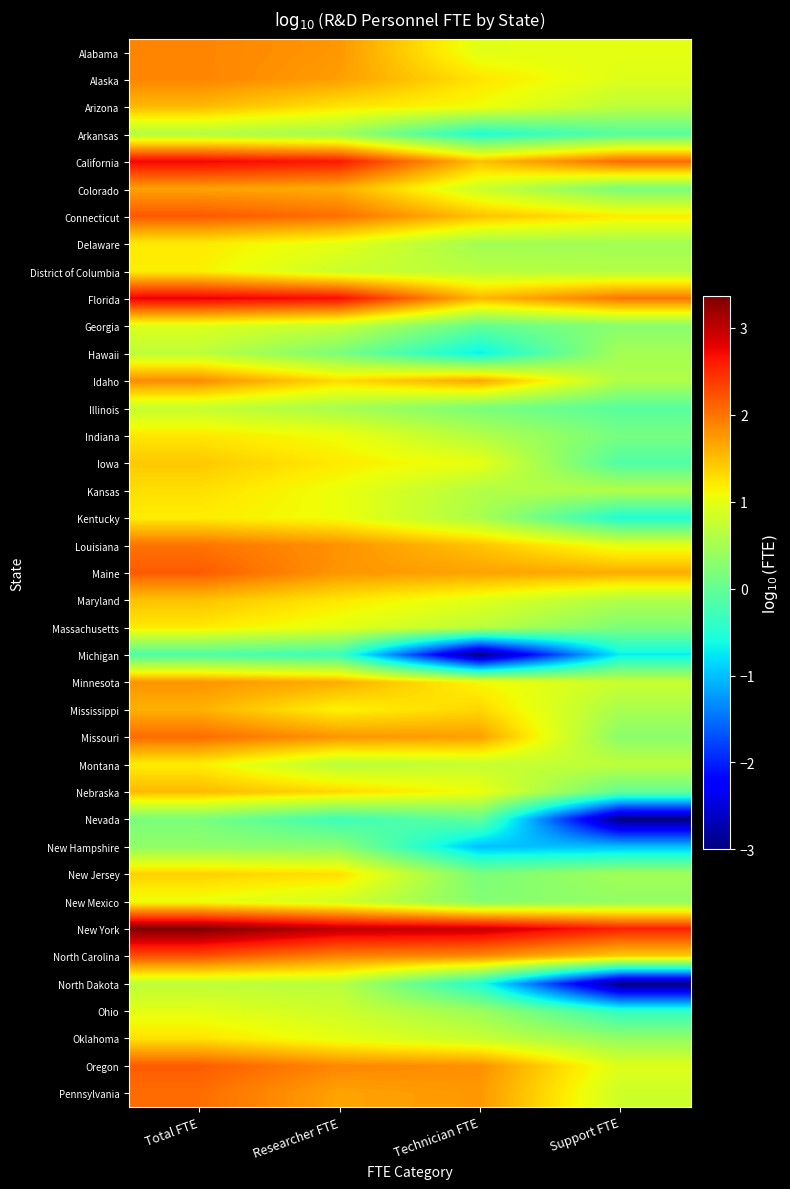

Between Total FTE and Support FTE, which is larger?

Total FTE